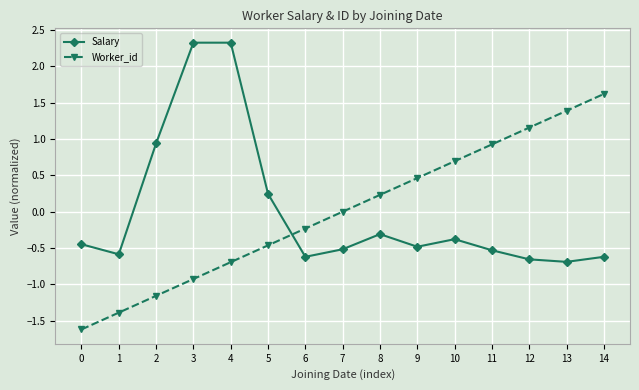

What is the difference between the maximum and minimum values in the Salary series?

3.0